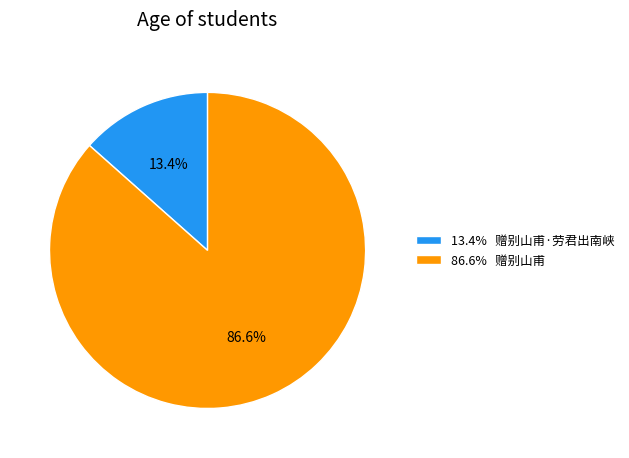

What is the majority slice?

86.6% 赠别山甫